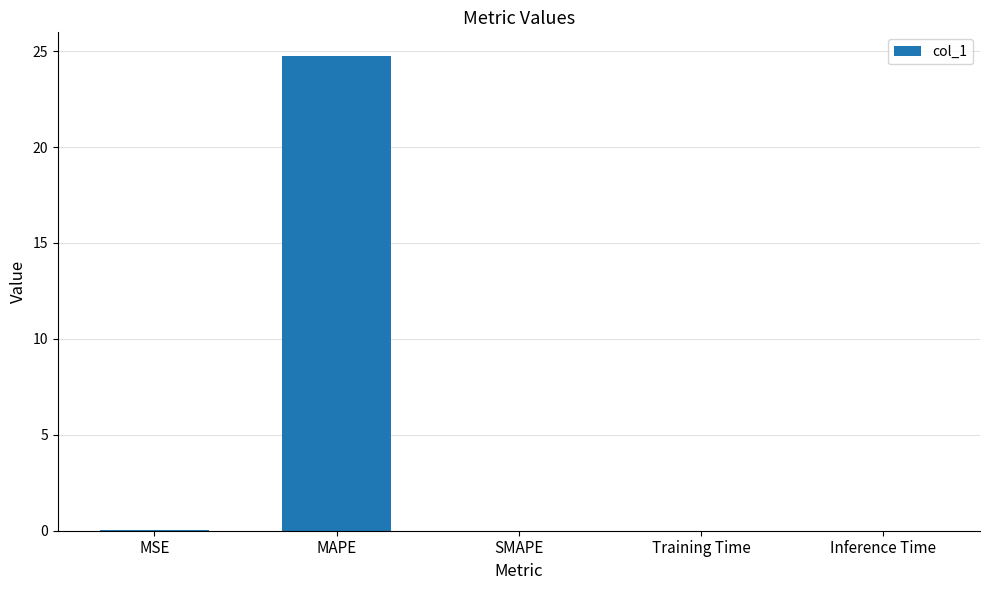

The value at SMAPE is 12.6. True or false?

False